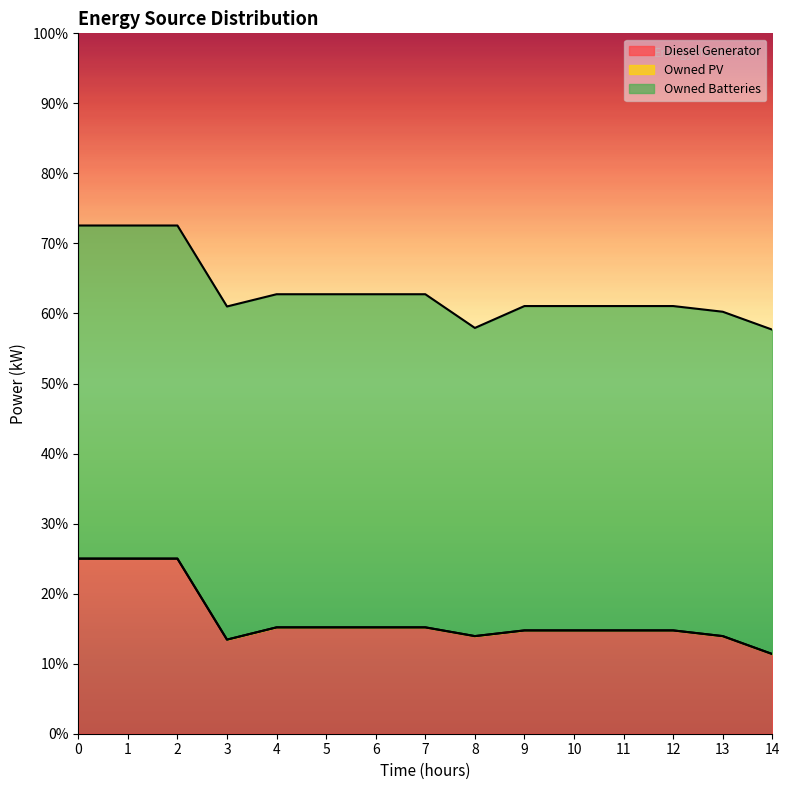

True or false: Owned PV and Diesel Generator cross at least once.

False